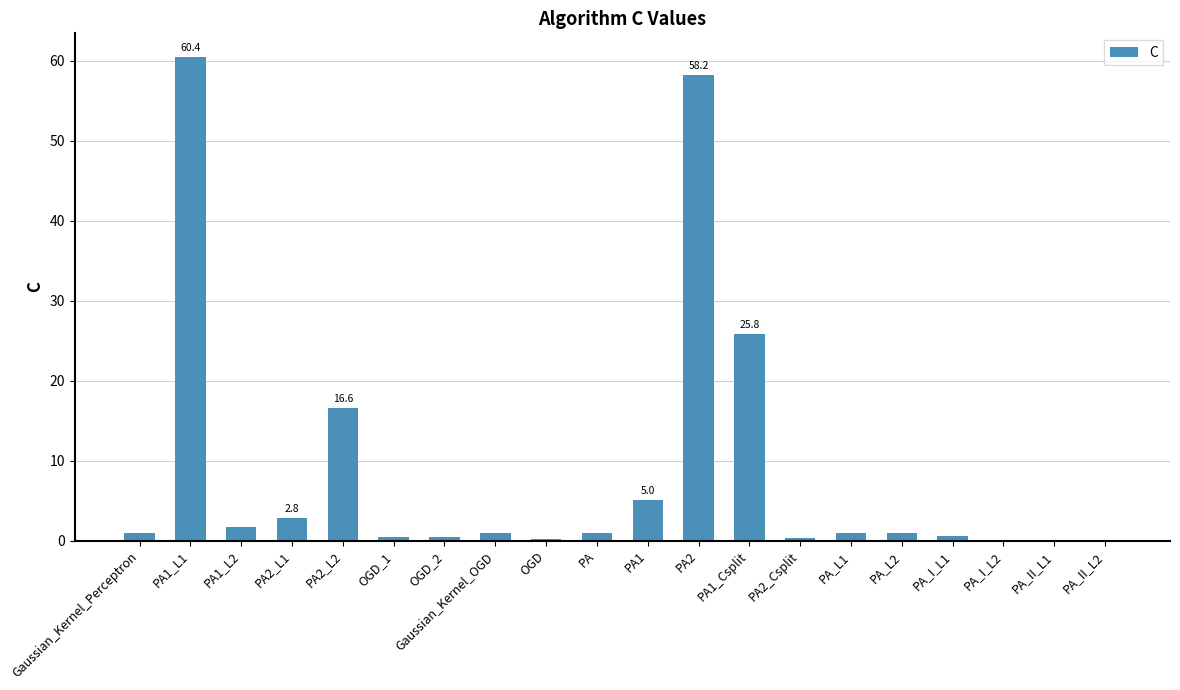

At which category does the chart reach its peak across all series?

PA1_L1